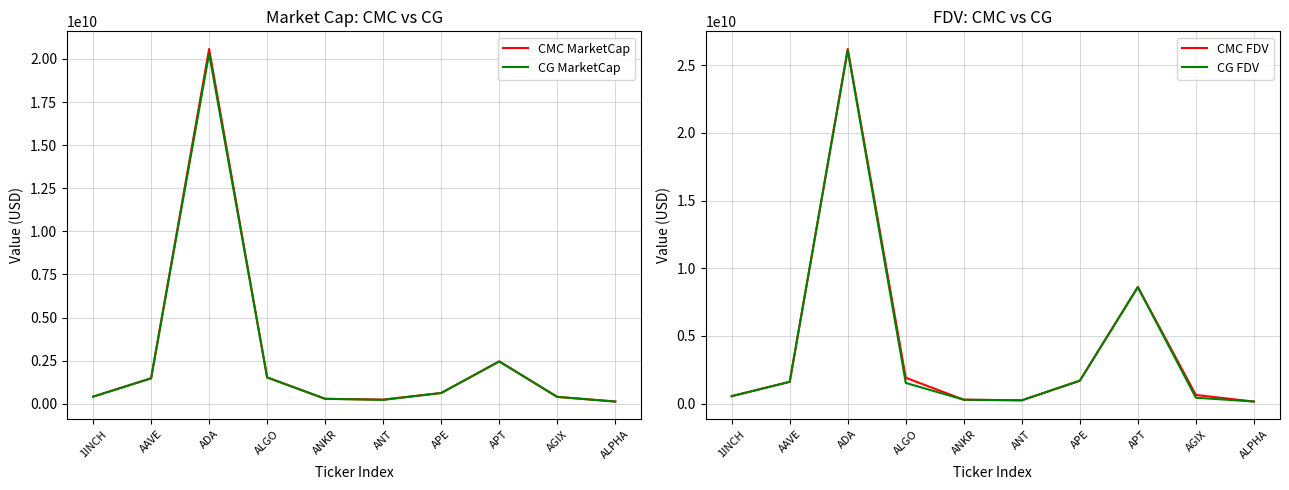

Rank the categories by CMC FDV value from lowest to highest.

ALPHA, ANT, ANKR, 1INCH, AGIX, AAVE, APE, ALGO, APT, ADA